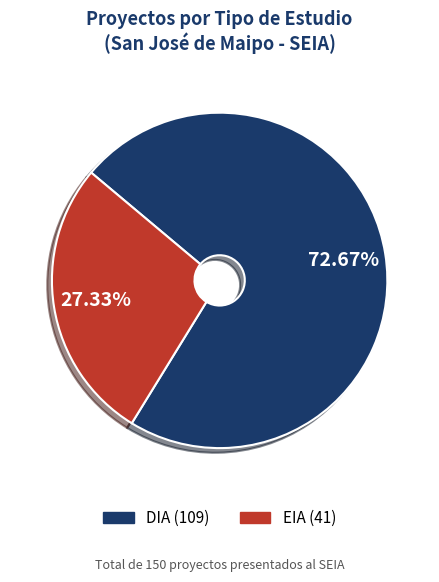

How many segments does this pie chart have?

2